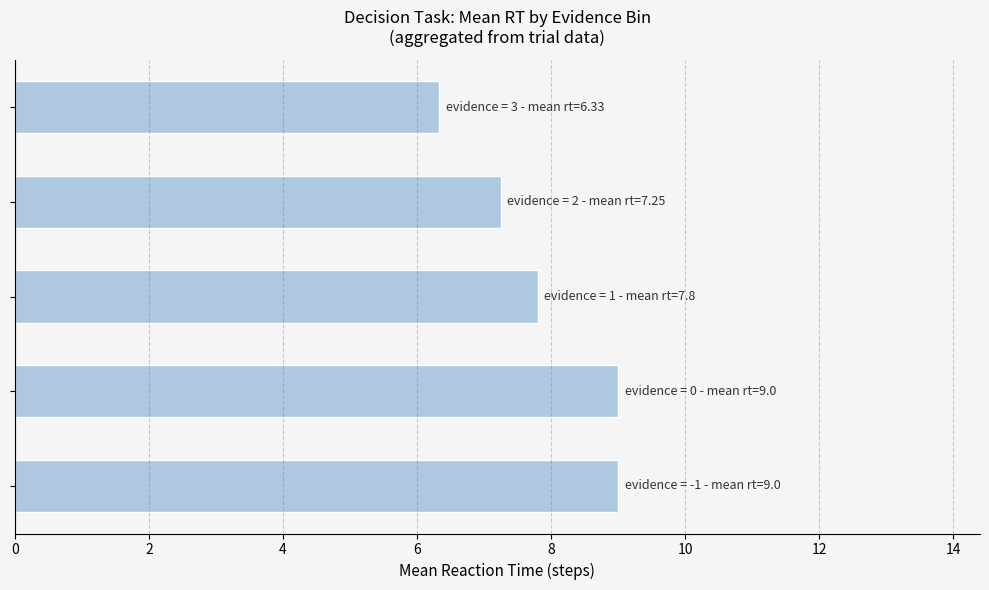

What is the smallest value displayed?

6.3